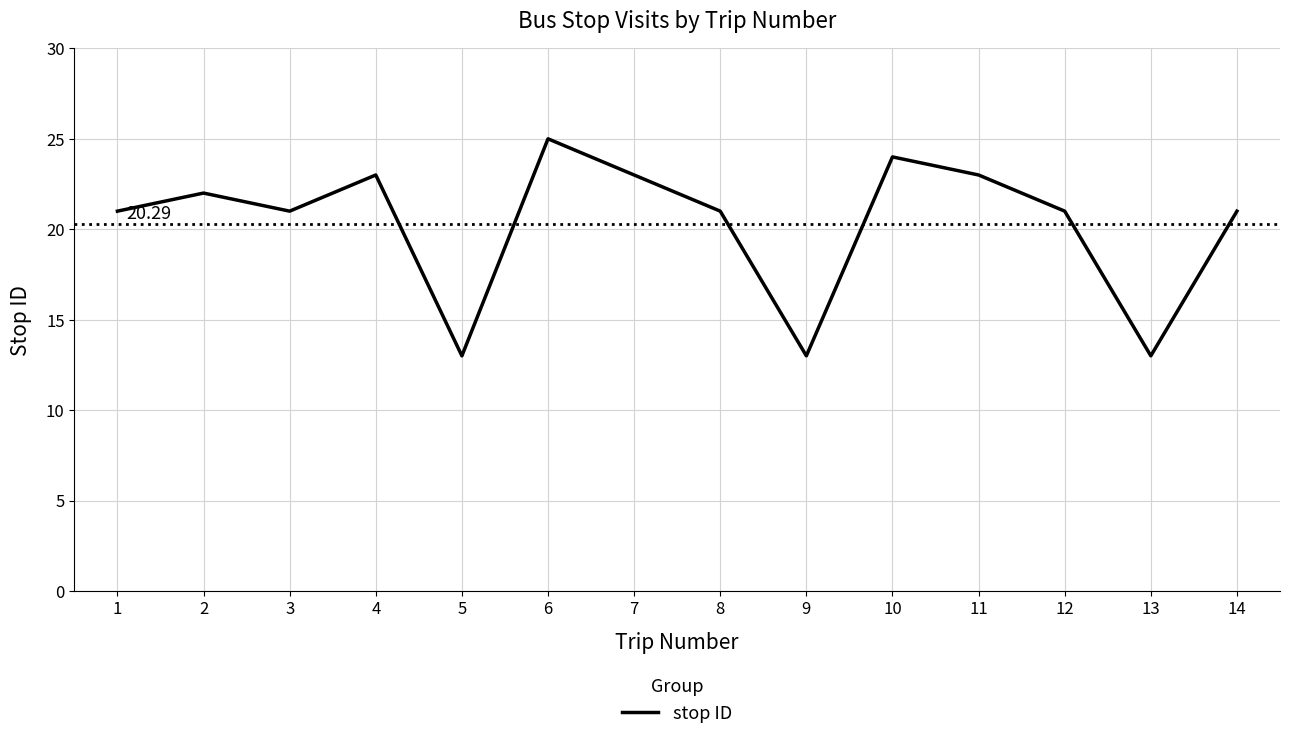

Which has a higher value, 6 or 1?

6